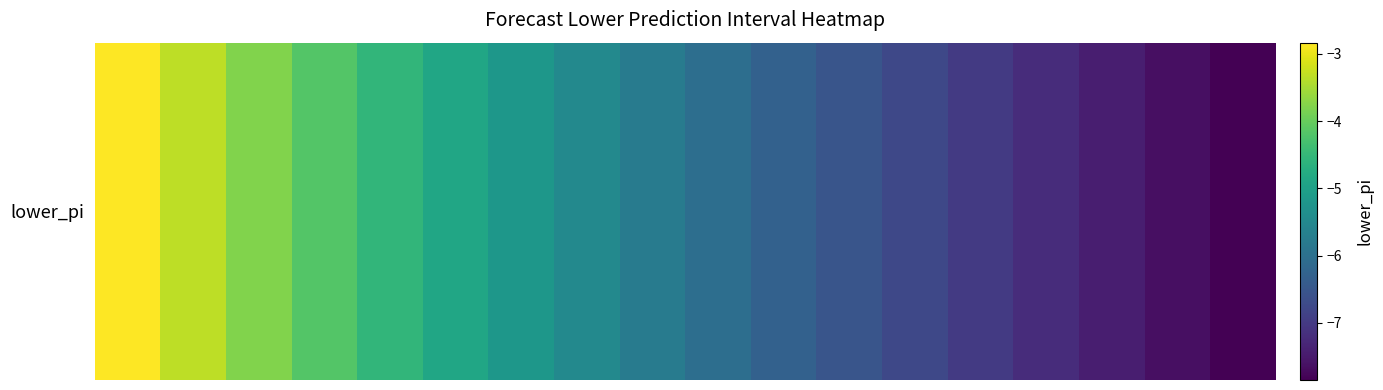

At which label is the value closest to -5?

5